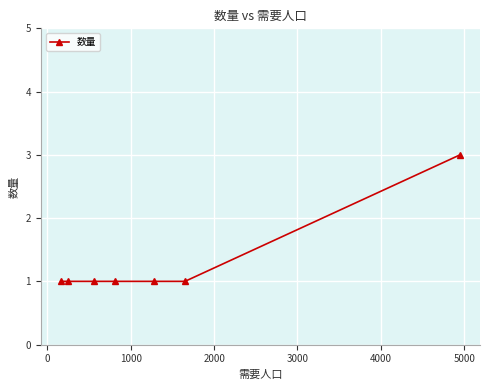

What is the greatest value displayed?

3